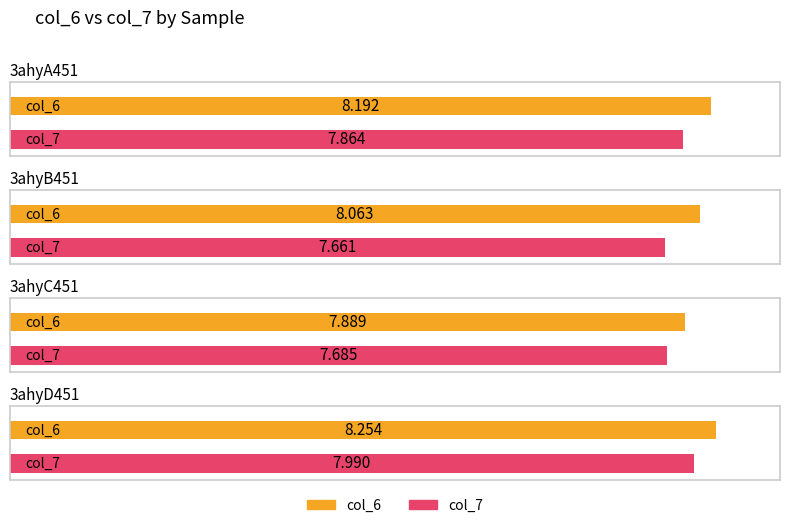

How many bars are there in total?

8